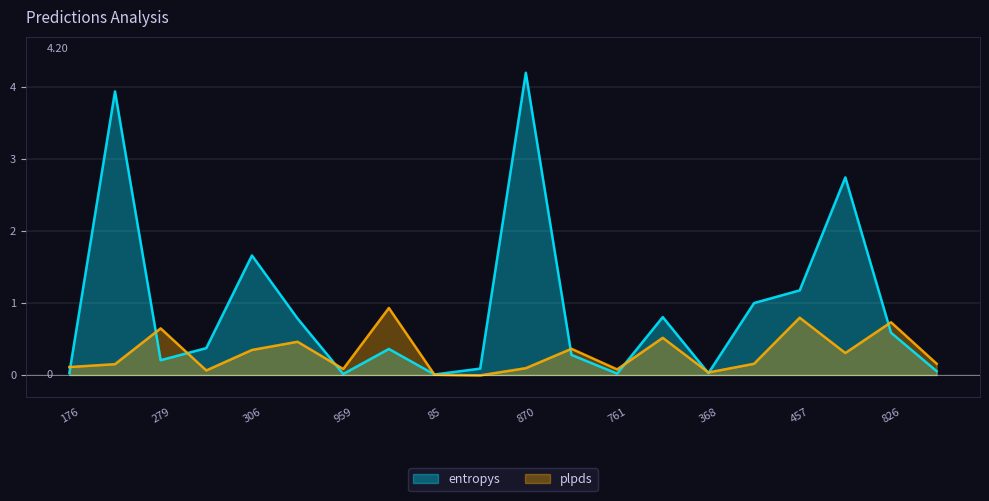

At how many categories does at least one series exceed 1?

6